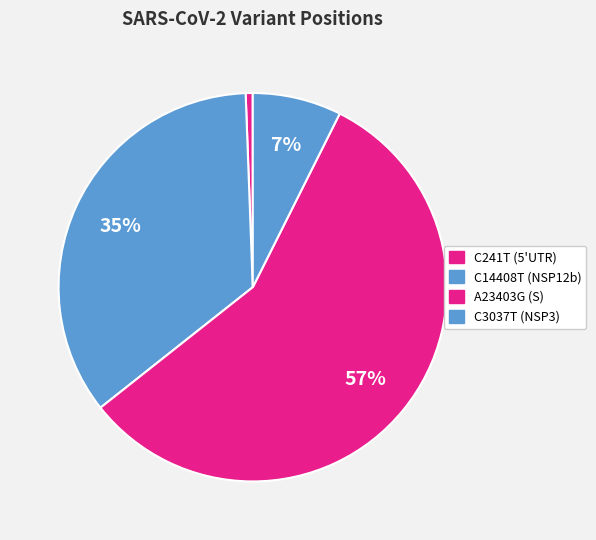

How many slices are in this pie chart?

4